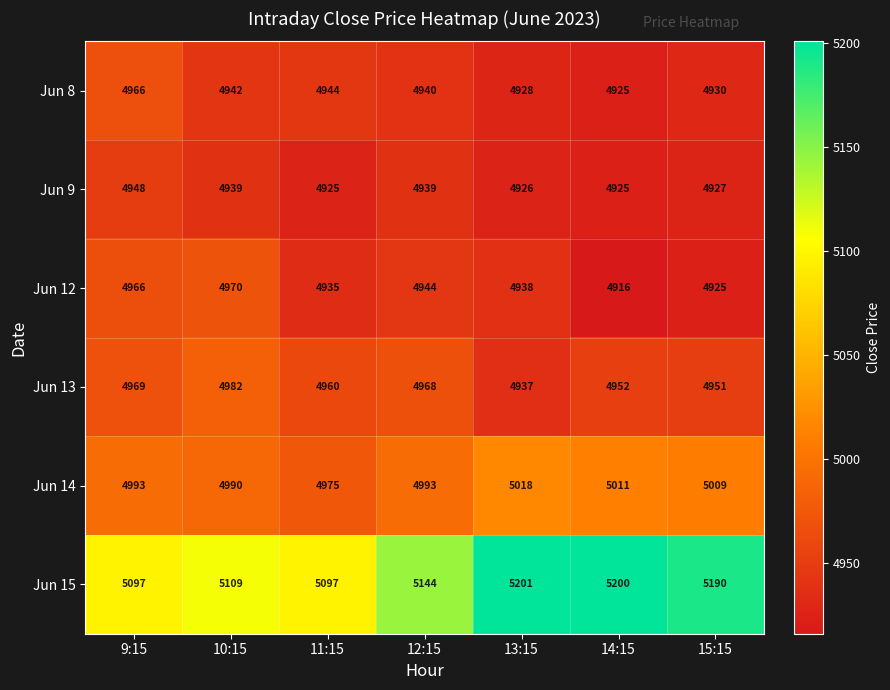

How many distinct data groups are displayed?

6